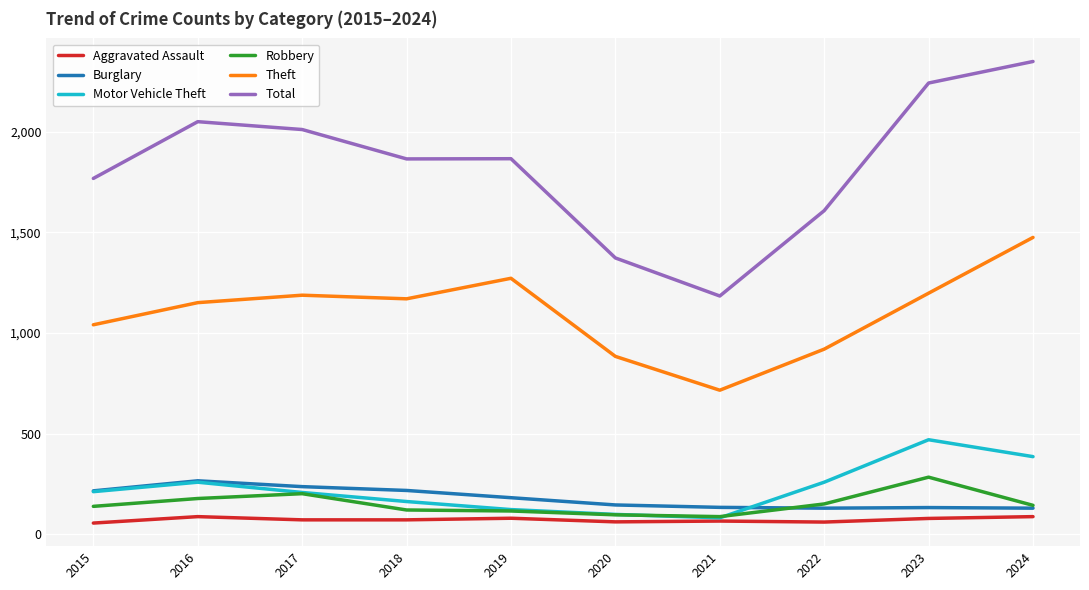

What are all the series names shown in the legend?

Aggravated Assault, Burglary, Motor Vehicle Theft, Robbery, Theft, Total